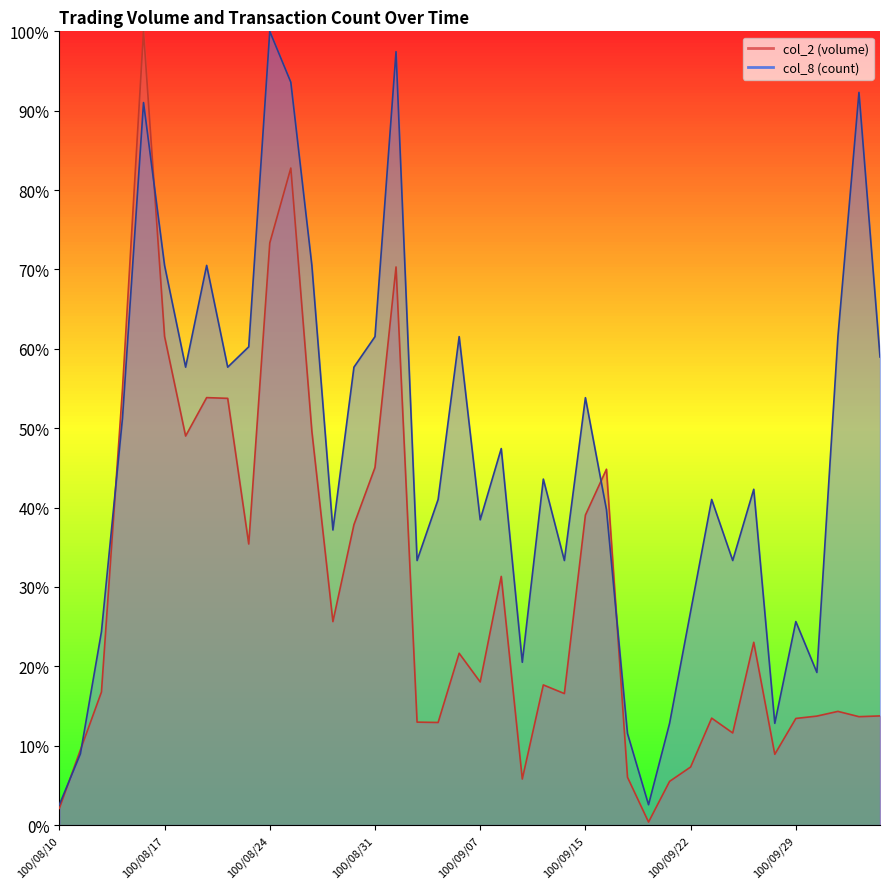

In col_2, how many points are higher than both neighbors (excluding endpoints)?

11